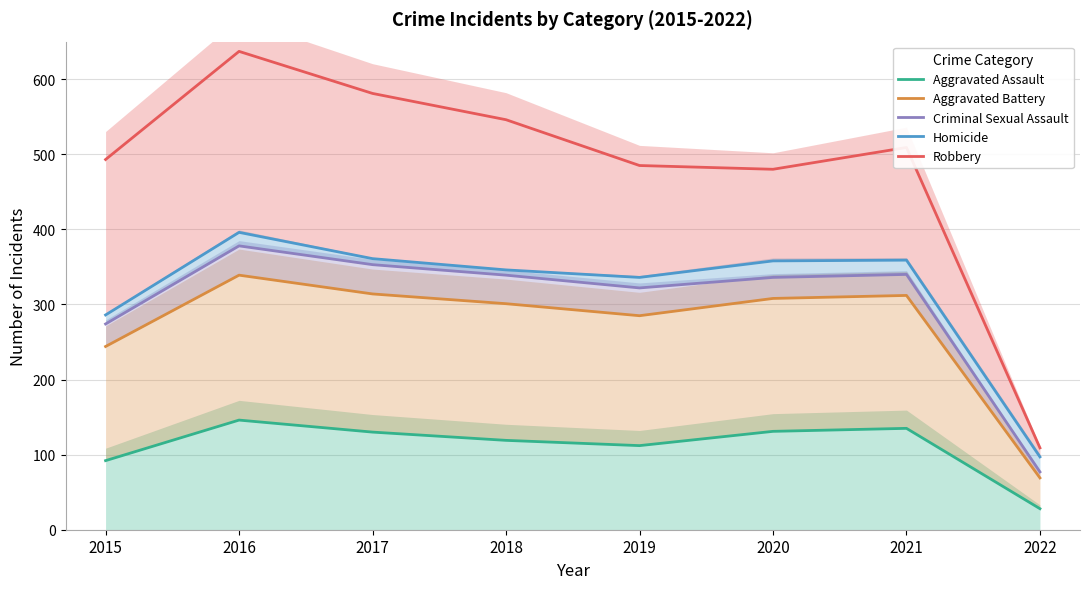

How many series are shown in this chart?

5